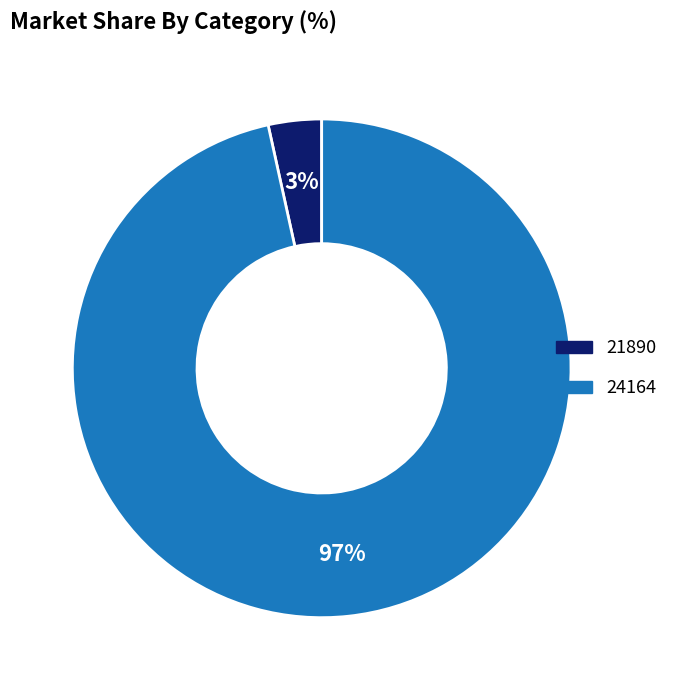

Which slice represents more than half of the pie?

24164